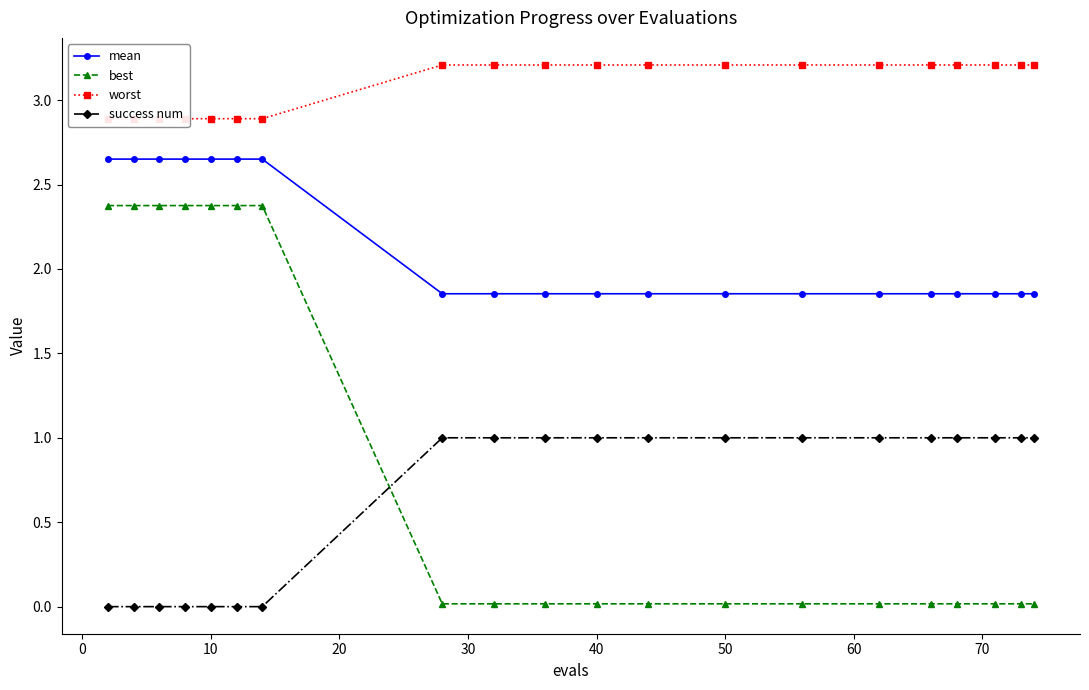

True or false: worst and best cross at least once.

False